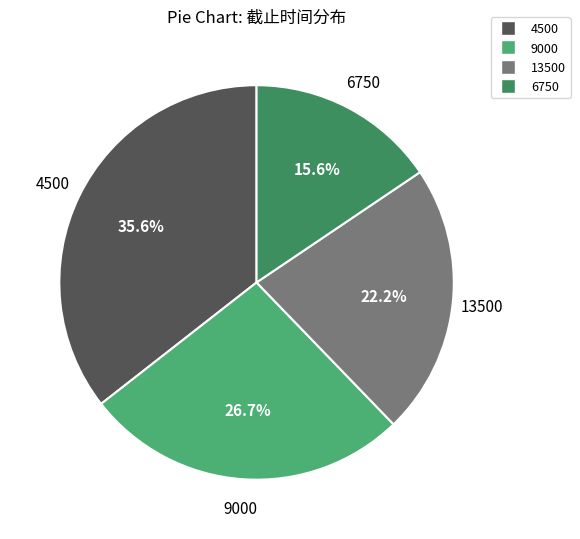

What percentage is the 9000 slice, to the nearest percent?

27%